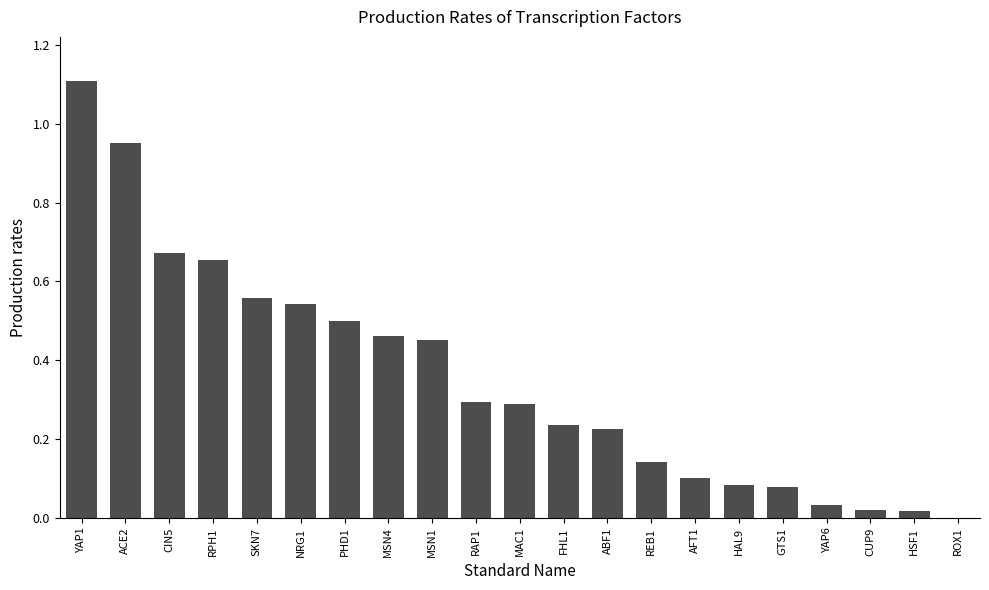

Which category has the highest value across all series?

YAP1